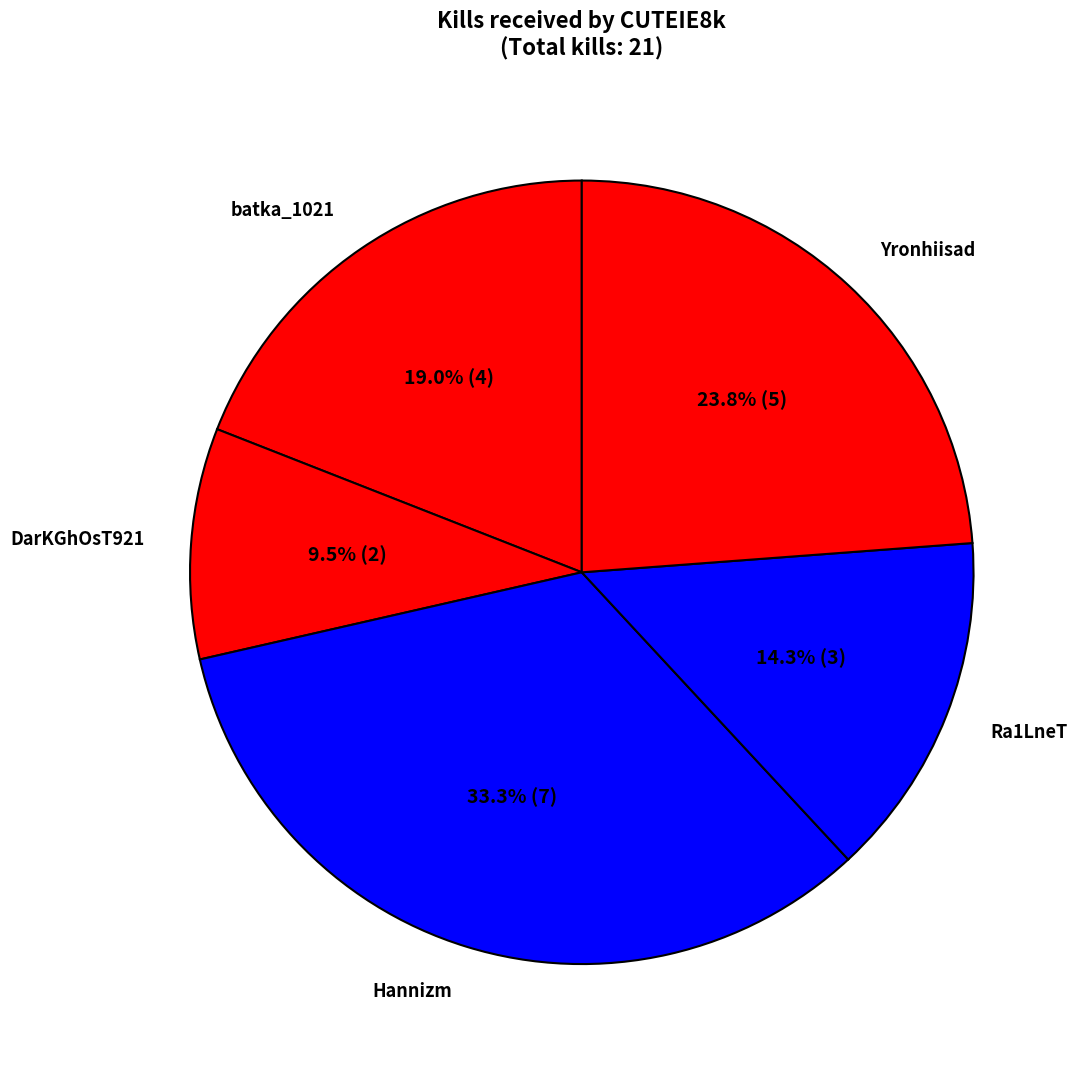

What is the smallest slice in the pie chart?

DarKGhOsT921